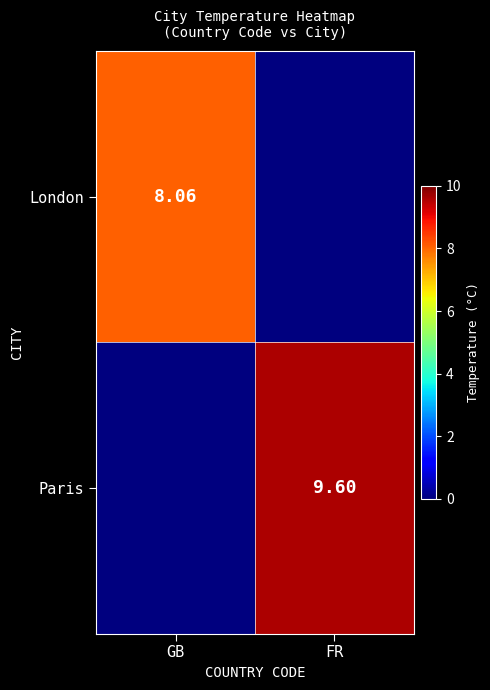

At which label does London reach its peak?

GB